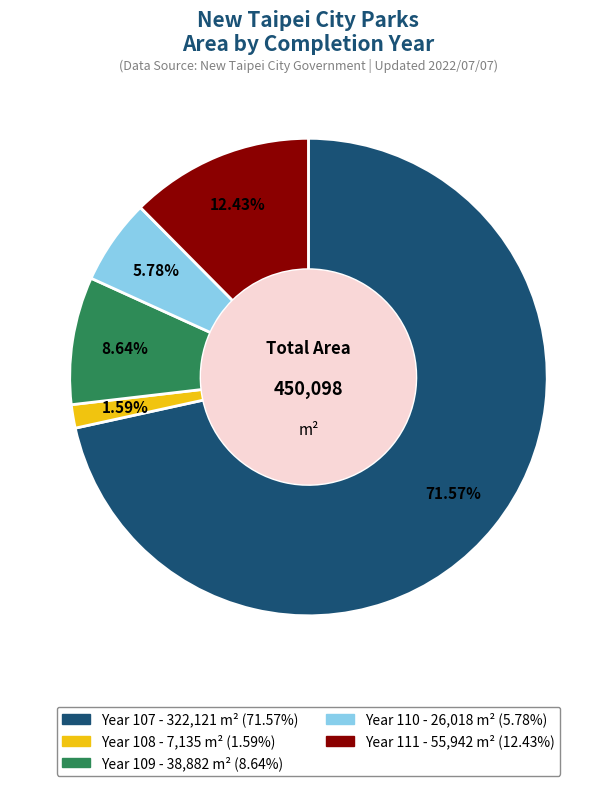

Is there a majority slice in this chart?

Yes